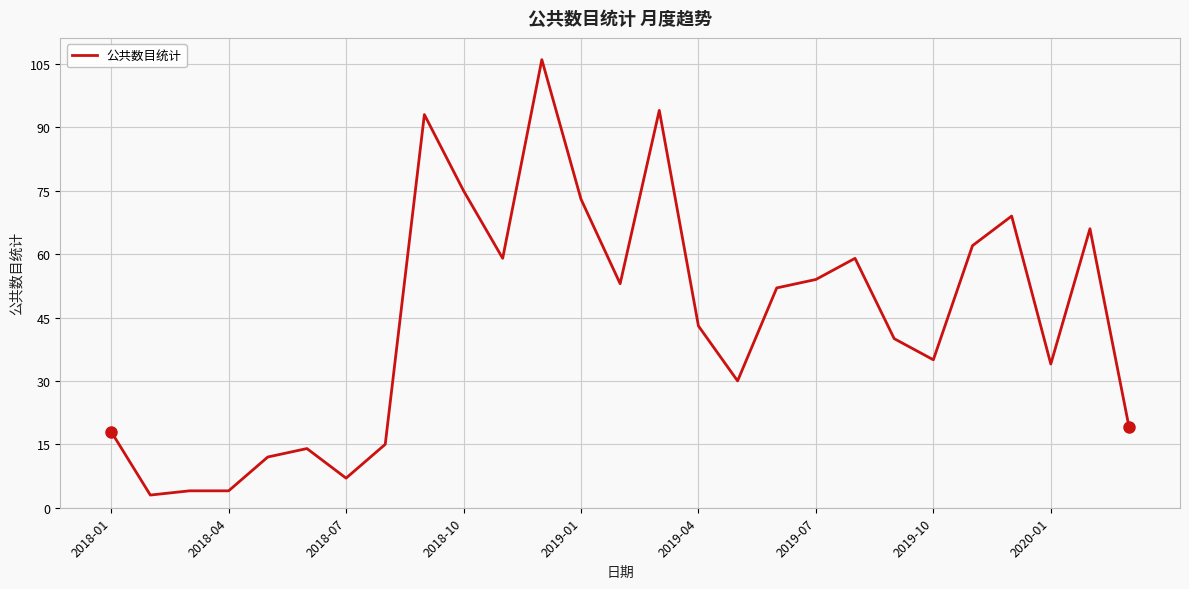

What is the greatest value displayed?

106